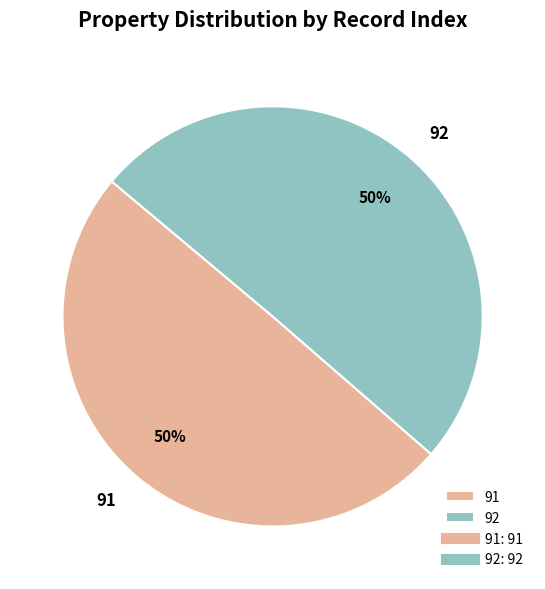

To the nearest percent, what is the combined percentage of 92 and 91?

100%